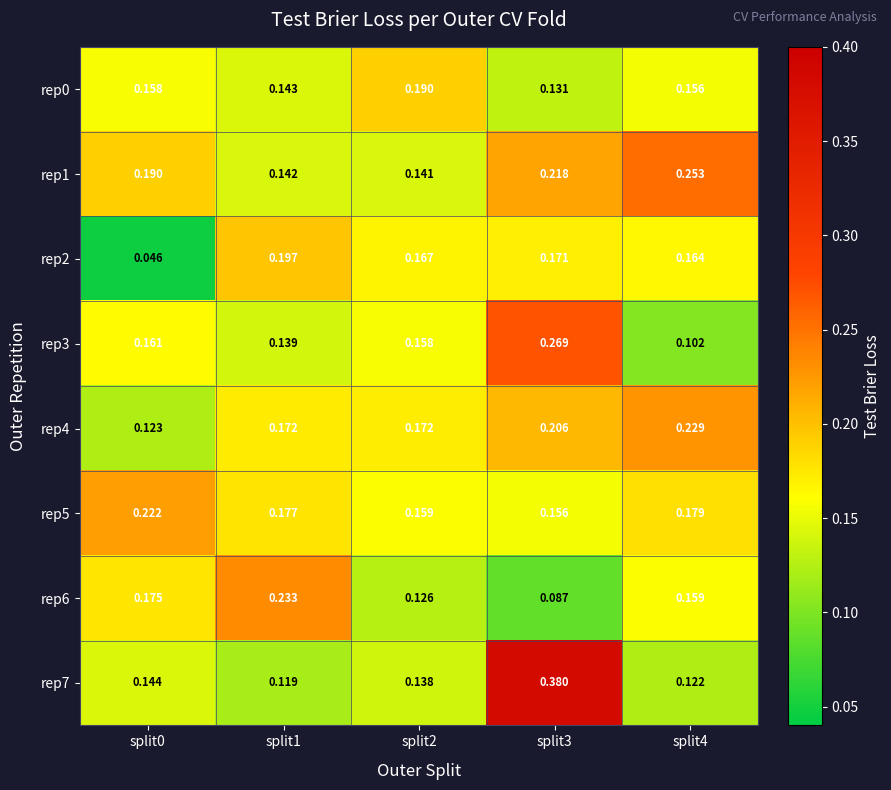

How many series are shown in this chart?

8